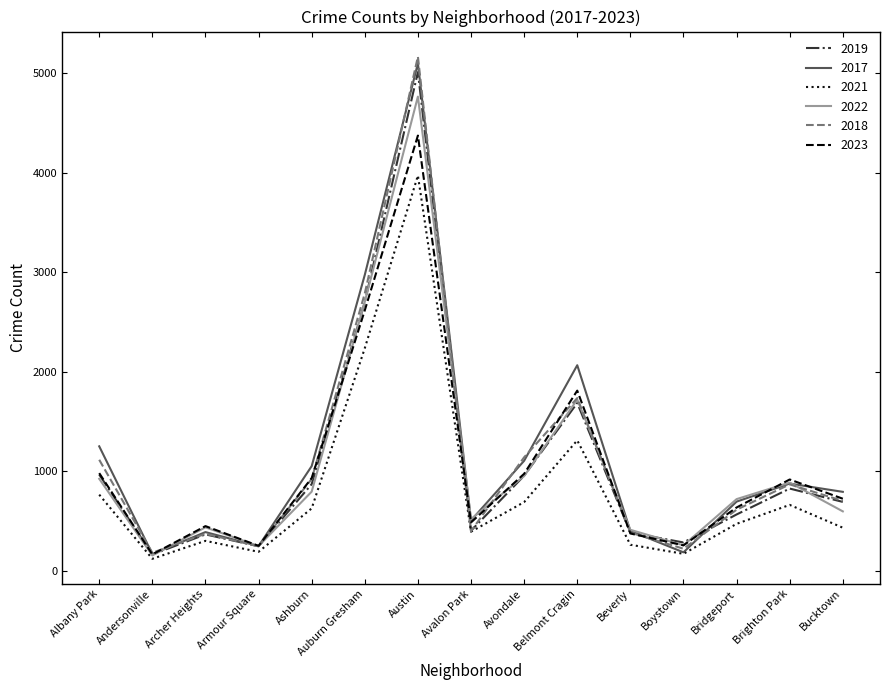

Which series has the widest spread of values?

2018